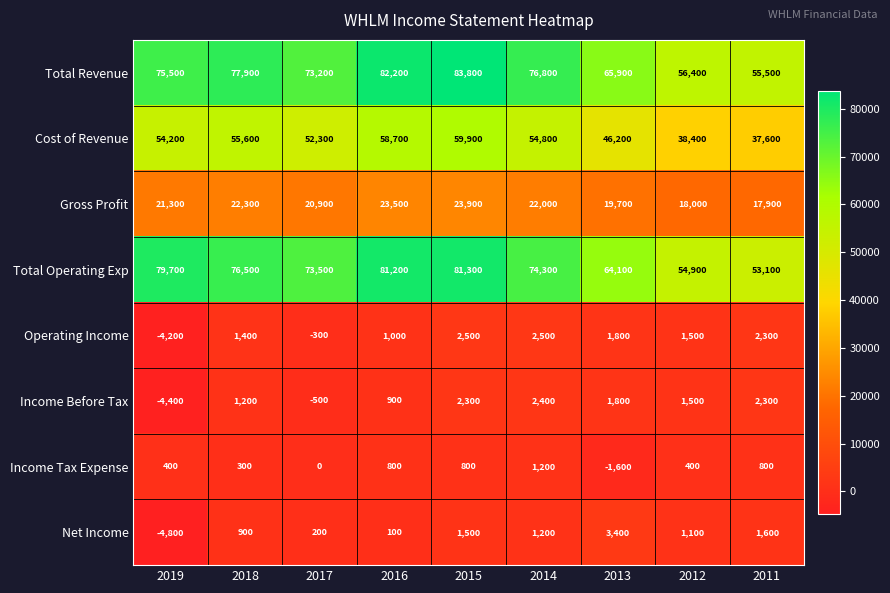

Which series has the largest range (max minus min)?

Total Revenue